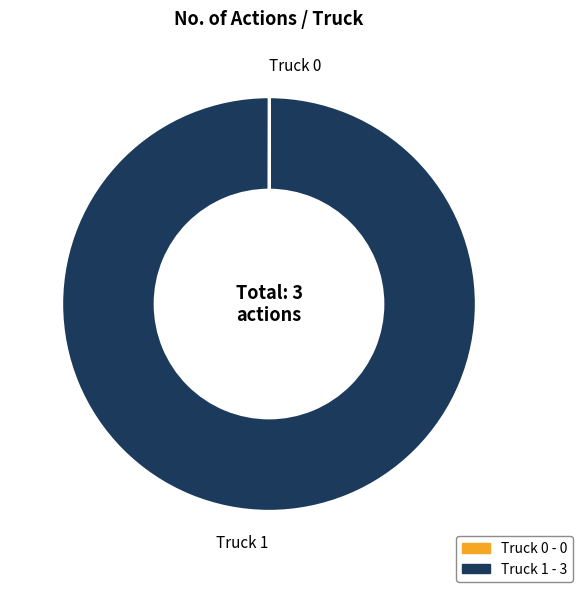

Does any single category account for the majority?

Yes